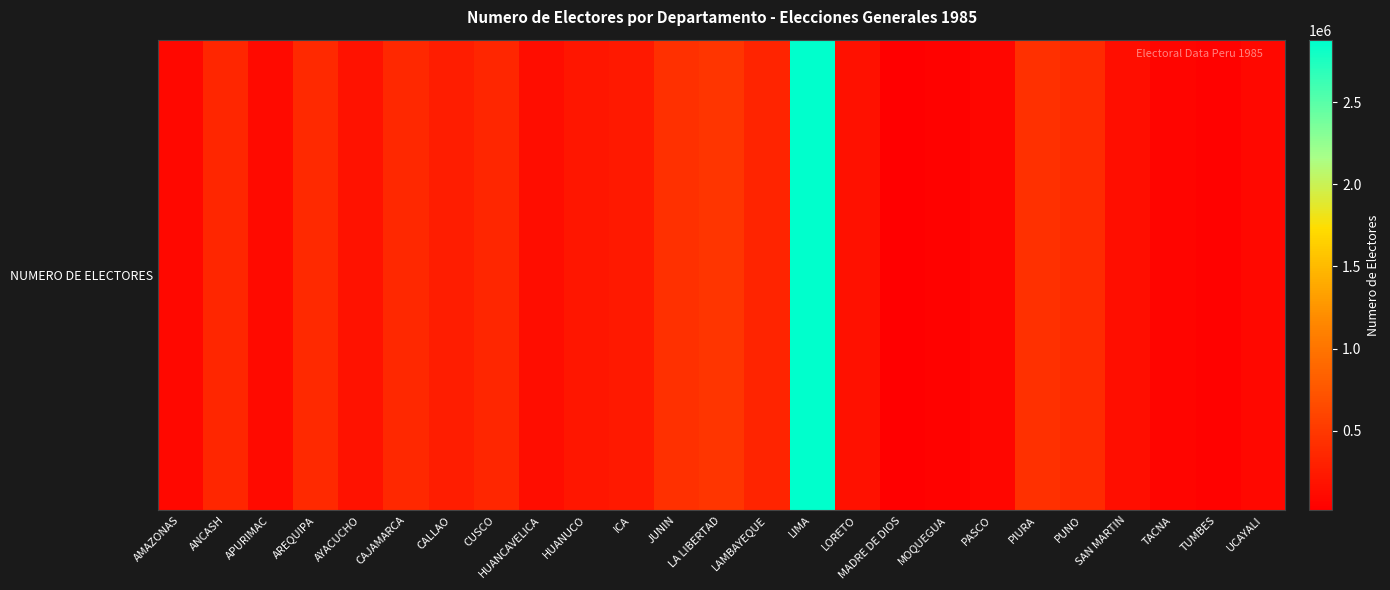

The chart shows a value of 372377 at AREQUIPA. True or false?

True